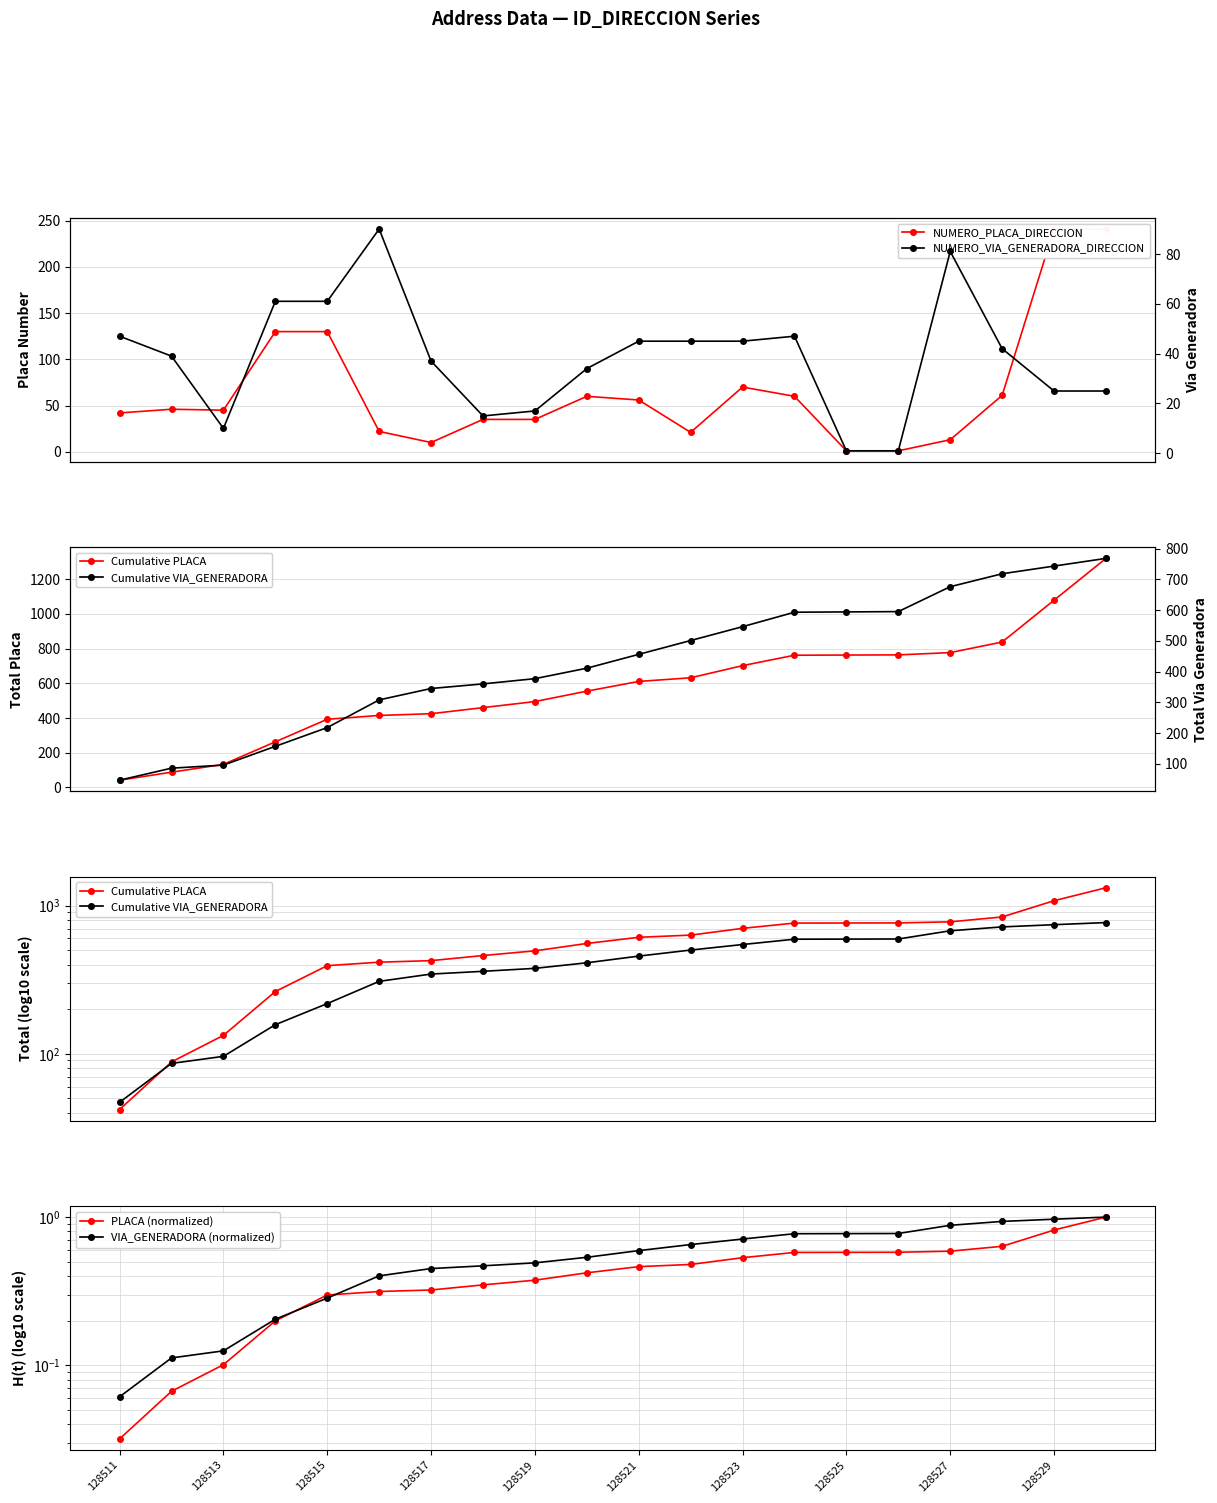

How many times do NUMERO_VIA_GENERADORA_DIRECCION and Cumulative PLACA cross each other?

1